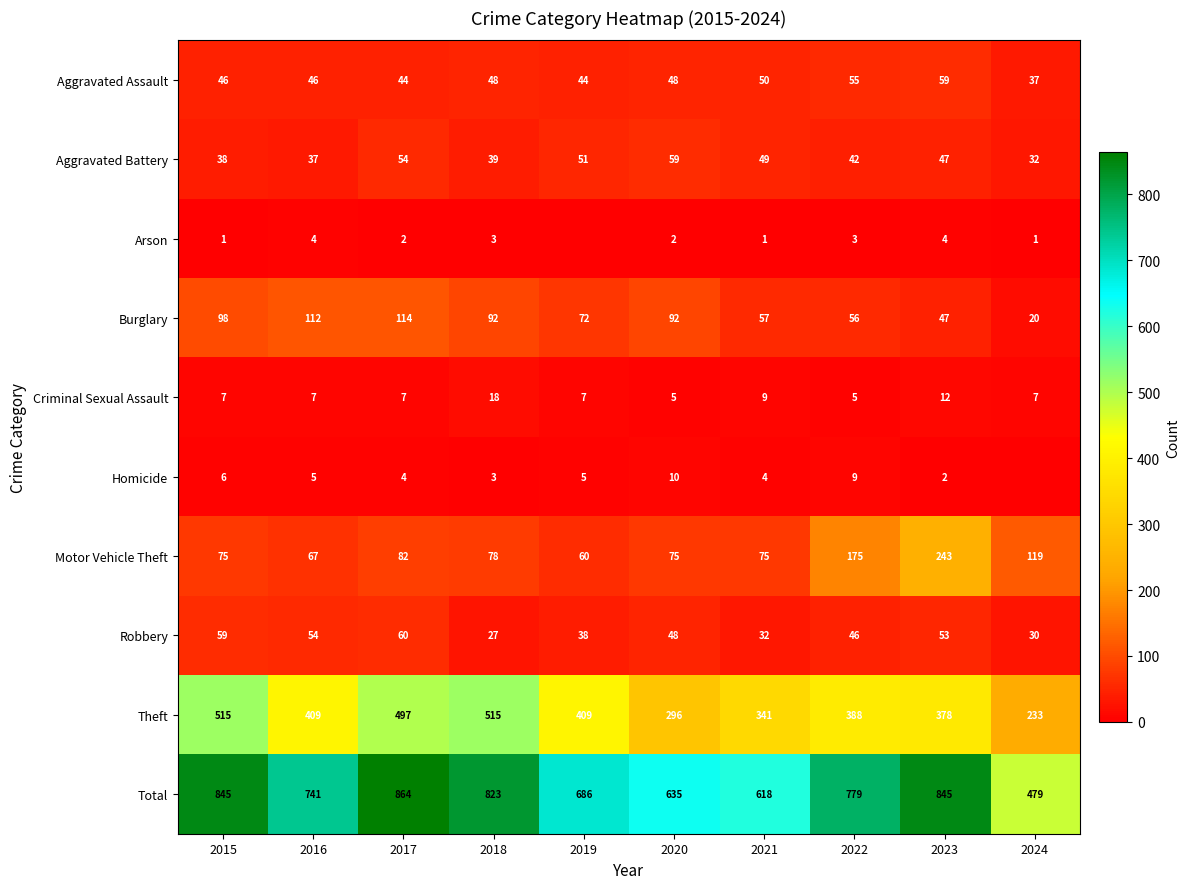

The value of Criminal Sexual Assault at 2018 is 18. True or false?

True